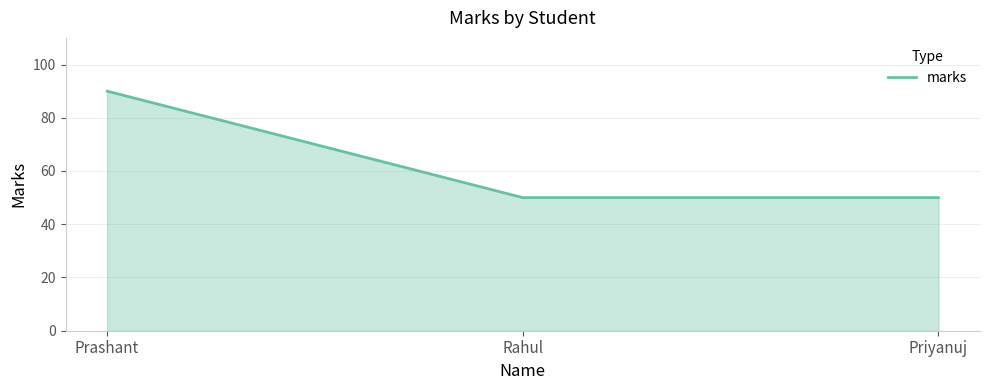

Between Prashant and Priyanuj, which is larger?

Prashant